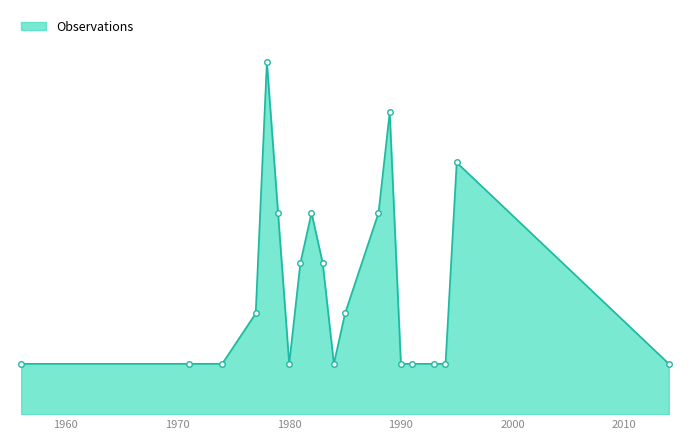

Does the chart have visible grid lines?

No